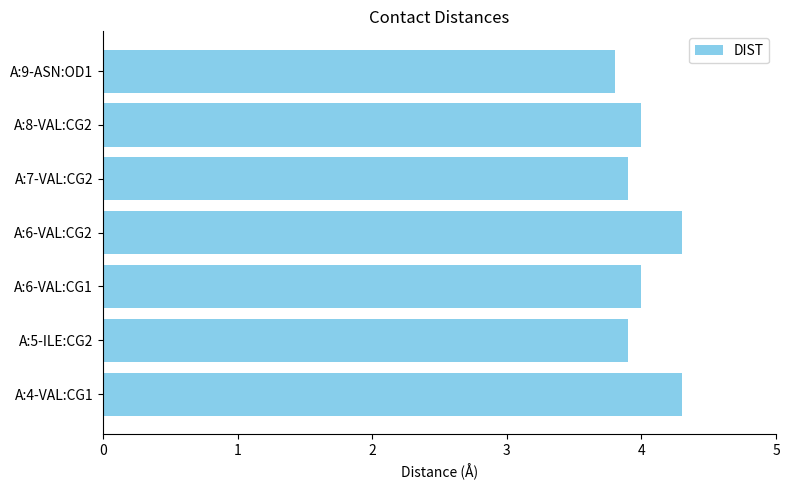

How many values are between 3 and 4?

5